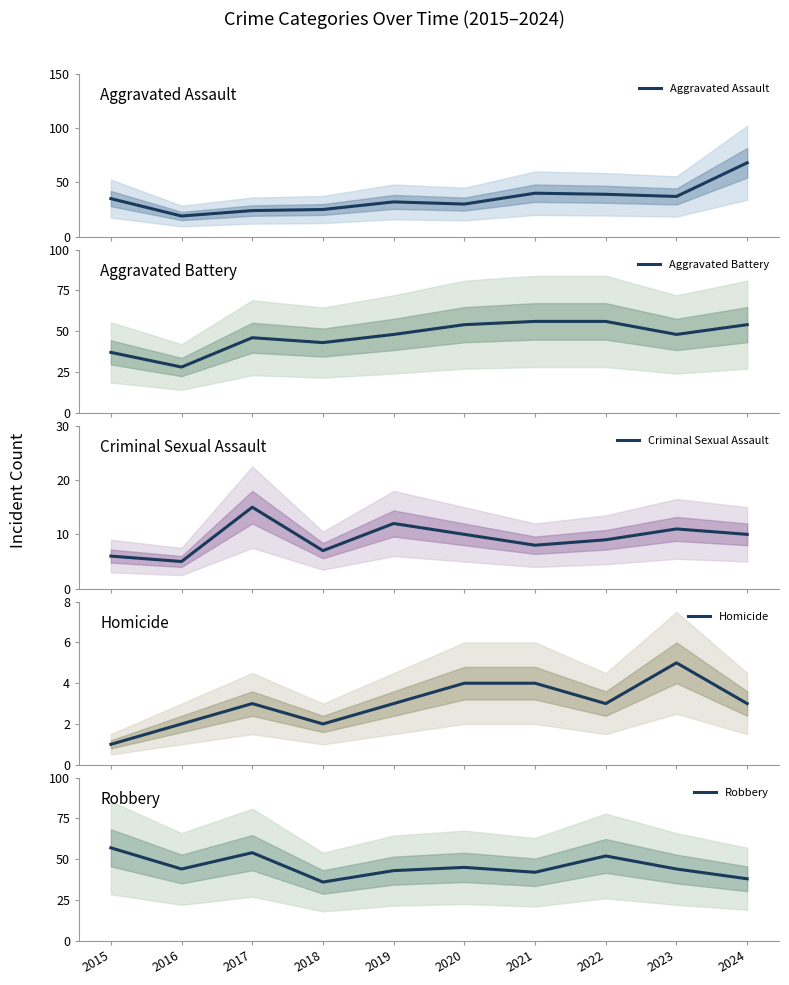

The value of Criminal Sexual Assault at 2016 is 5. True or false?

True